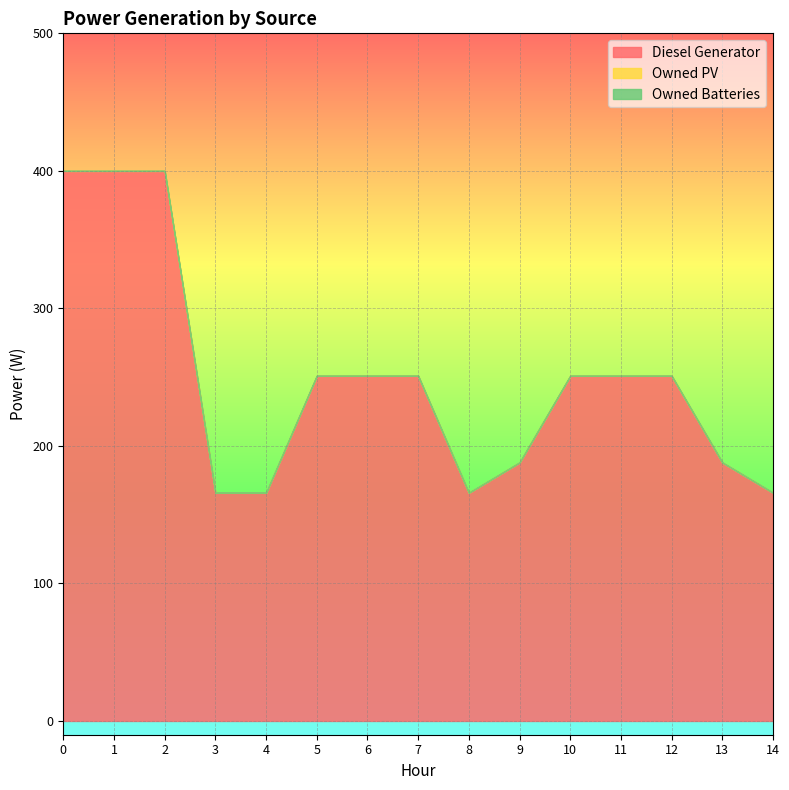

True or false: Diesel Generator and Owned PV intersect in this chart.

False